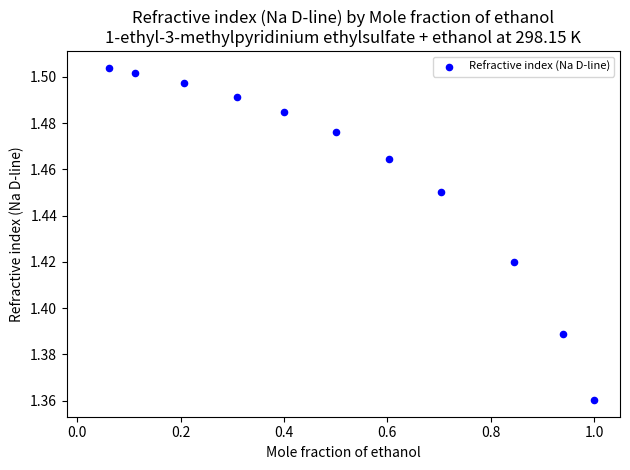

What is the range of X values (max minus min)?

0.9